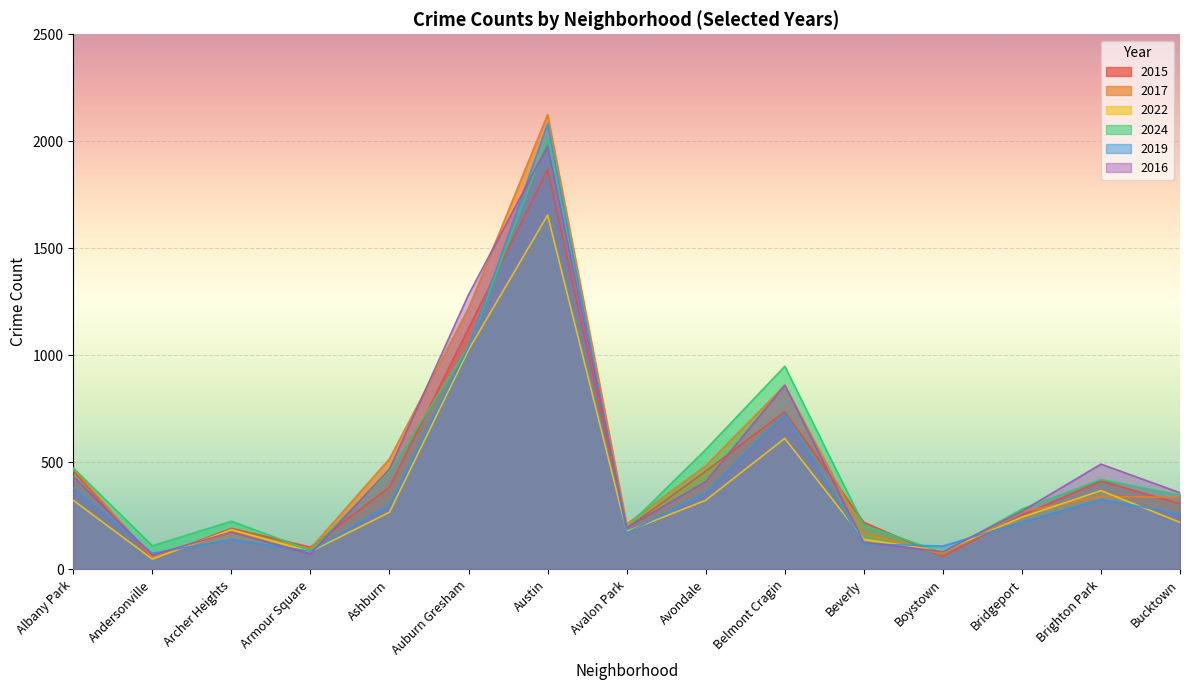

The value of 2016 at Archer Heights is 243. True or false?

False